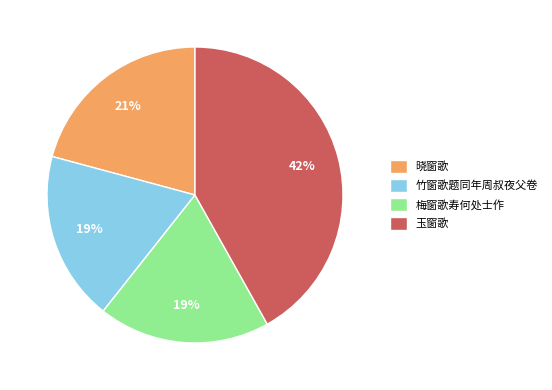

To the nearest percent, what is the average slice percentage?

25%